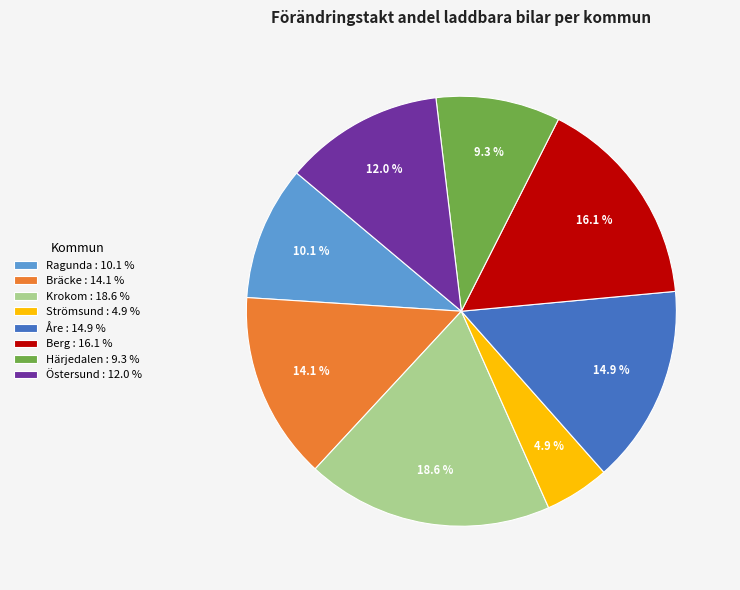

Between Östersund : 12.0 % and Strömsund : 4.9 %, which is larger?

Östersund : 12.0 %